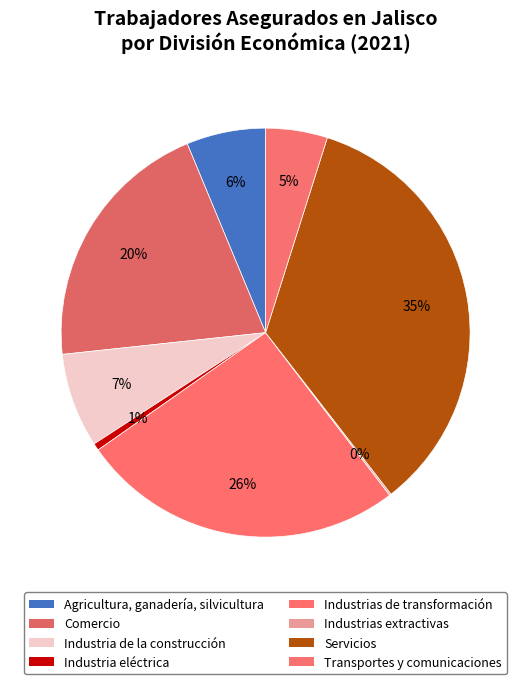

Is there any slice that represents more than half of the pie?

No